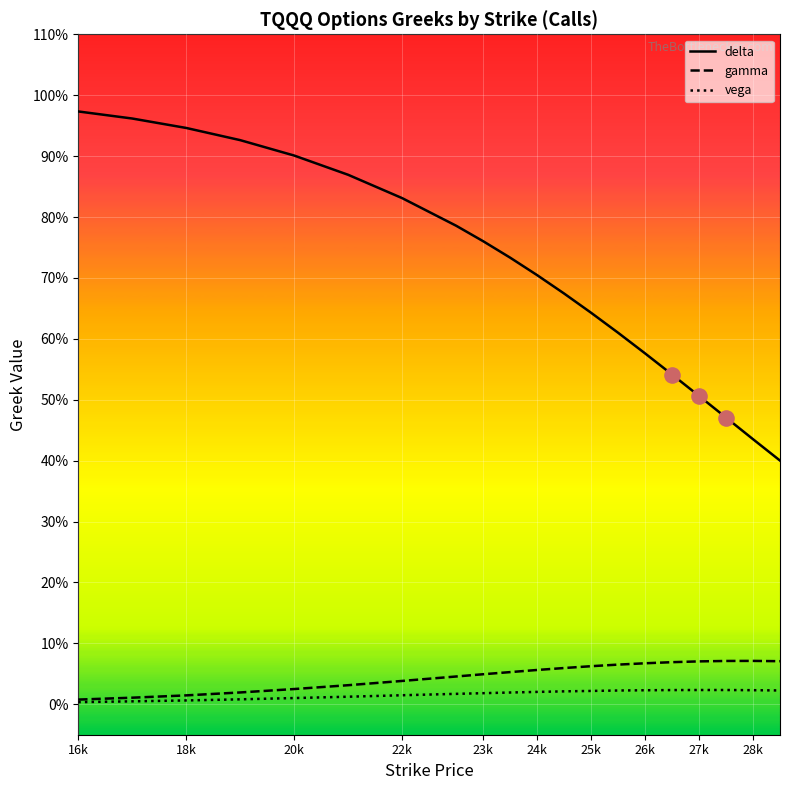

At how many categories does at least one series exceed 0?

20